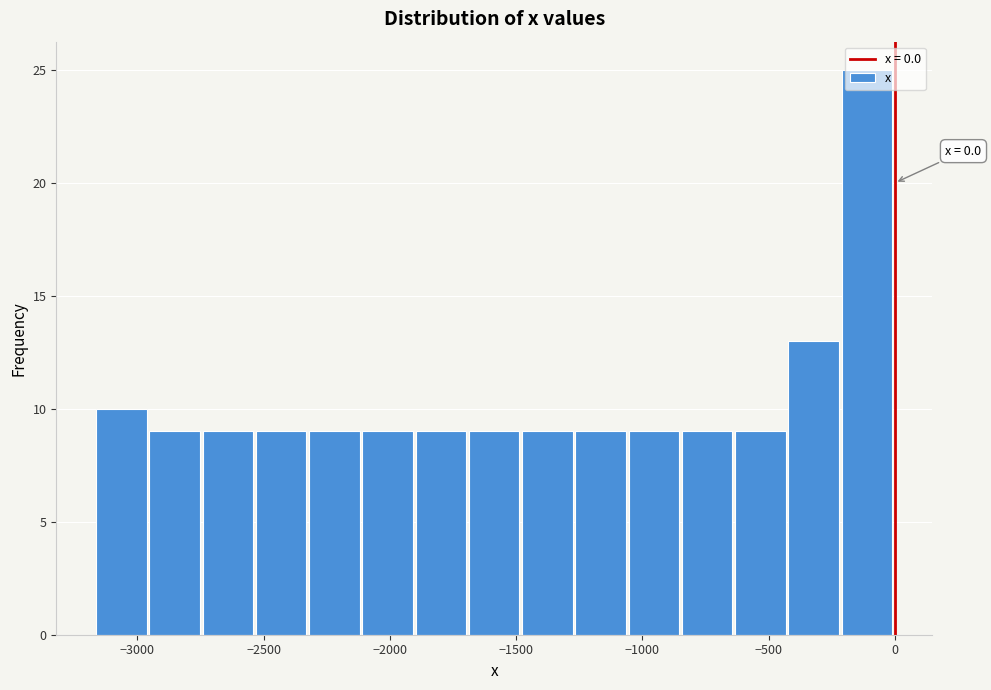

Which range on the x-axis has the tallest bar?

-200 to 0